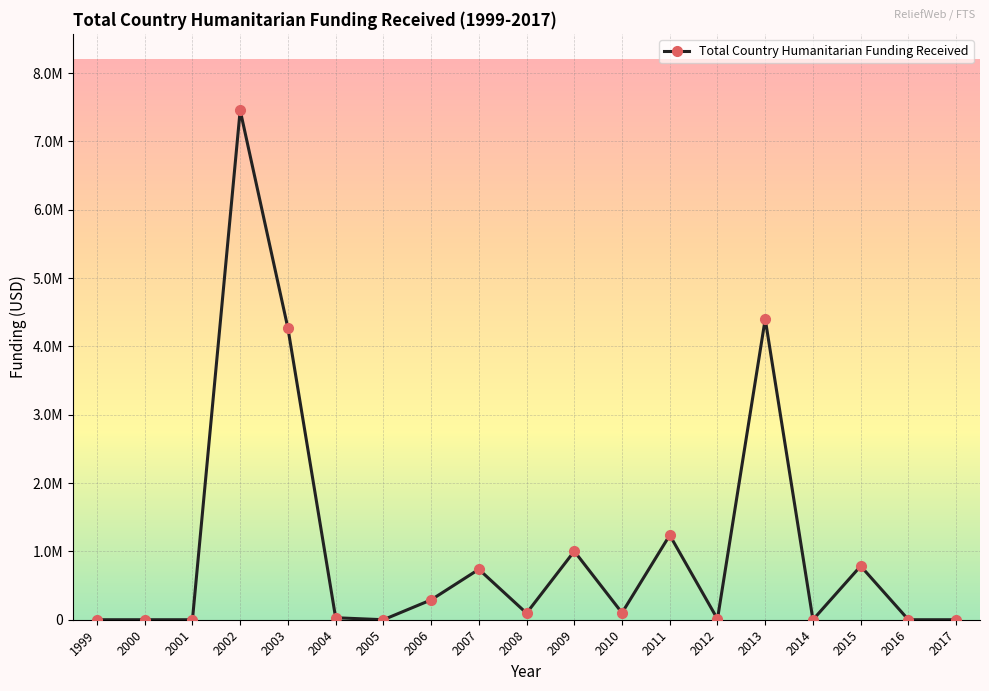

Where does the data first go above 95907?

2002